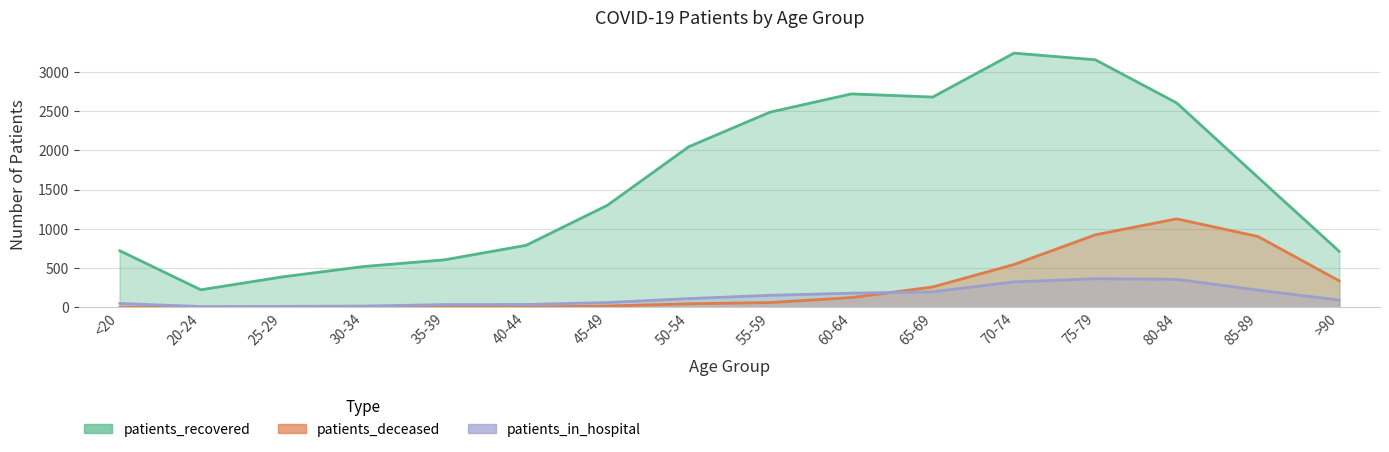

In patients_in_hospital, how many points are lower than both neighbors (excluding endpoints)?

1